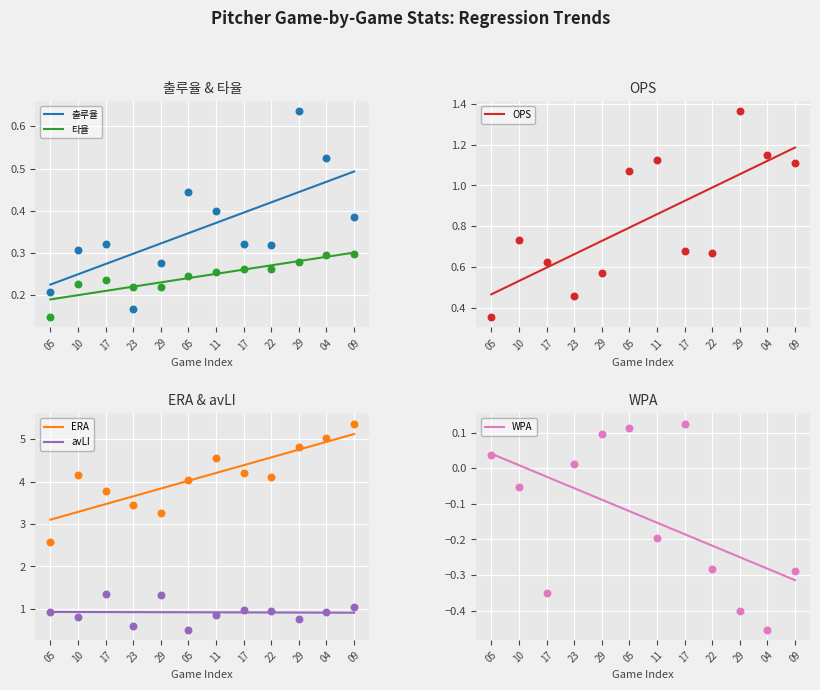

Which series contains the lowest Y value?

WPA